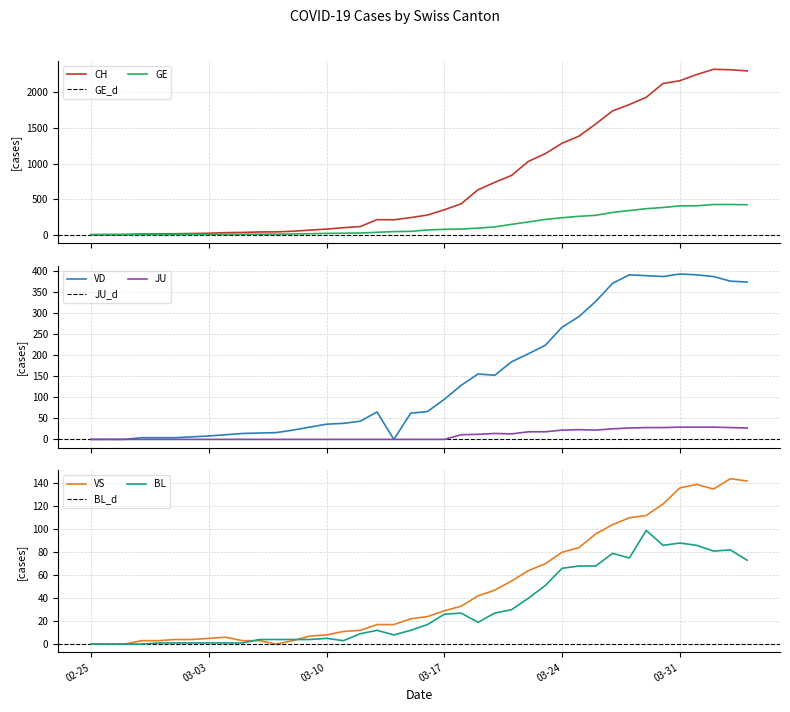

What is the highest value of the VS series?

144